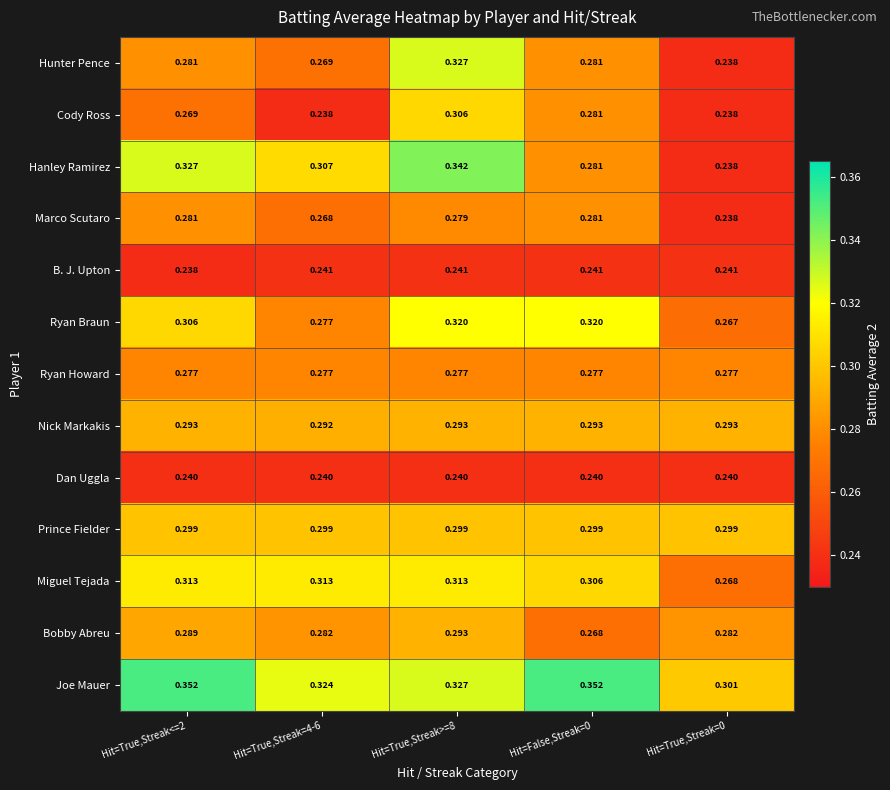

Is the value of Hanley Ramirez at Hit=True,Streak>=8 greater than the value of Hunter Pence at Hit=True,Streak=0?

Yes